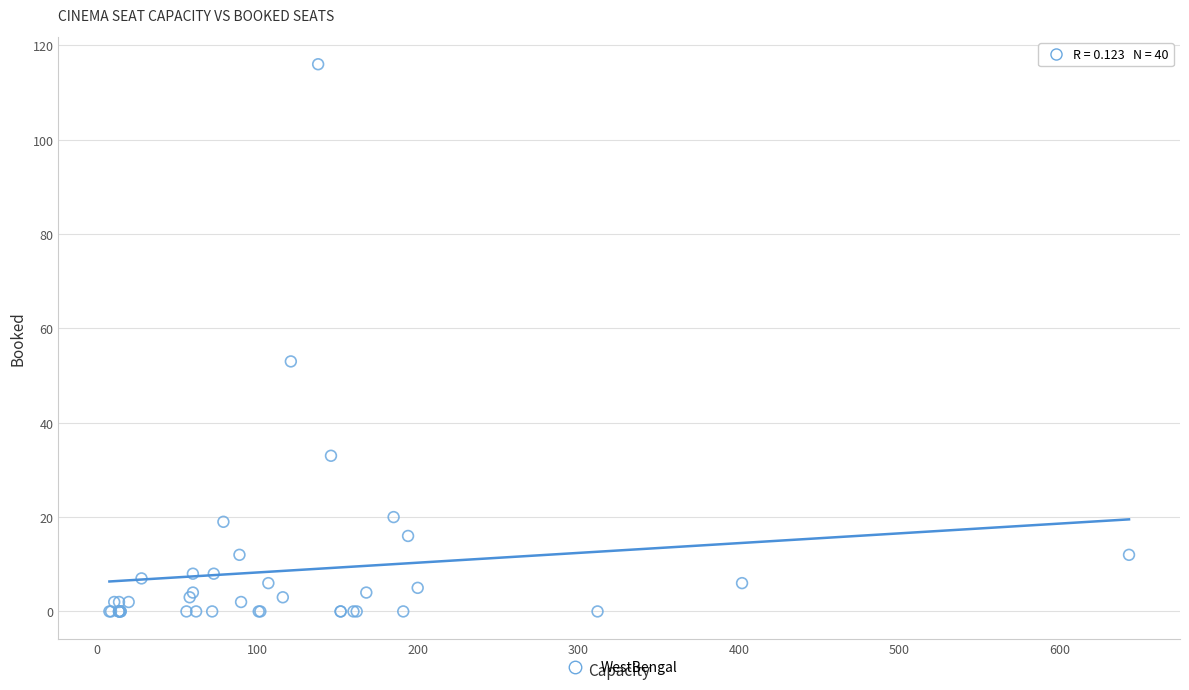

What Y value in the scatter plot is closest to 58?

53